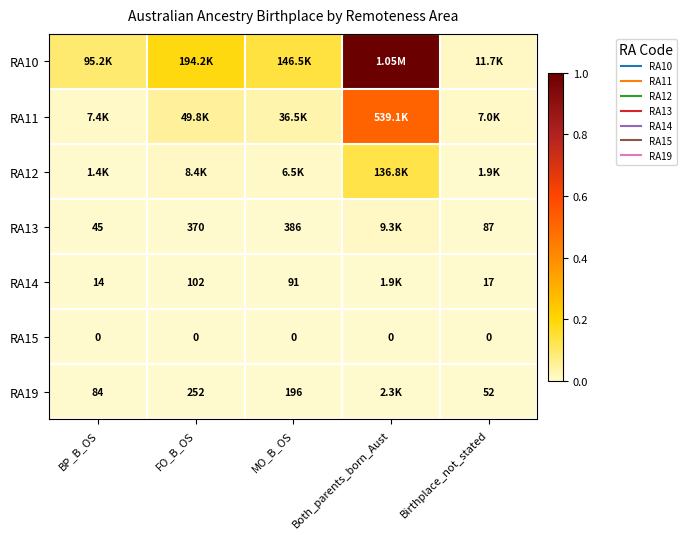

Which series has the largest total across all categories?

RA10